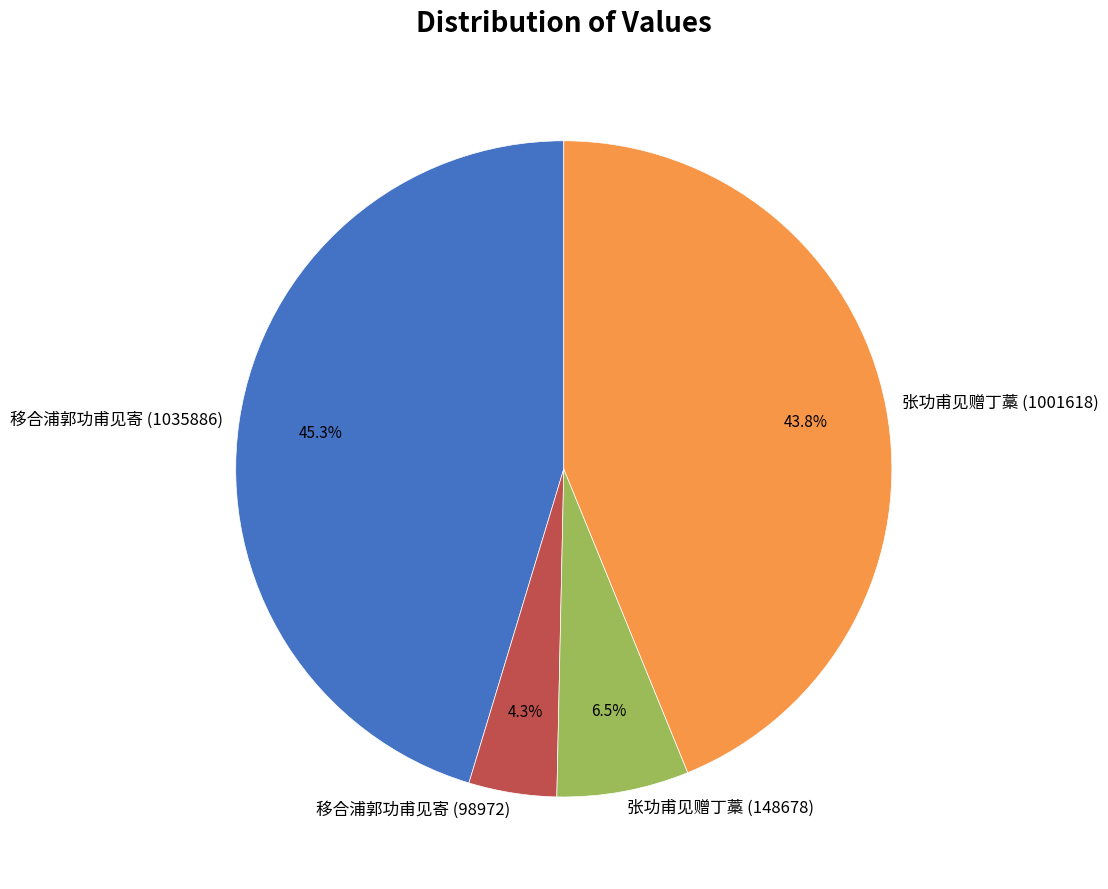

To the nearest percent, what is the difference between the largest and smallest slice percentages?

41%